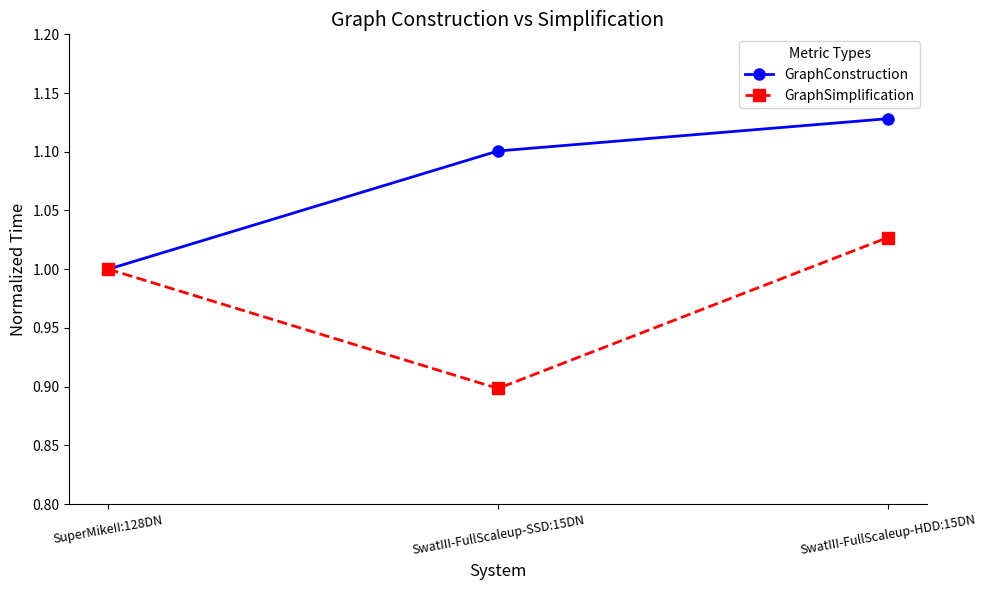

Which category has the highest value in the GraphConstruction series?

SwatIII-FullScaleup-HDD:15DN